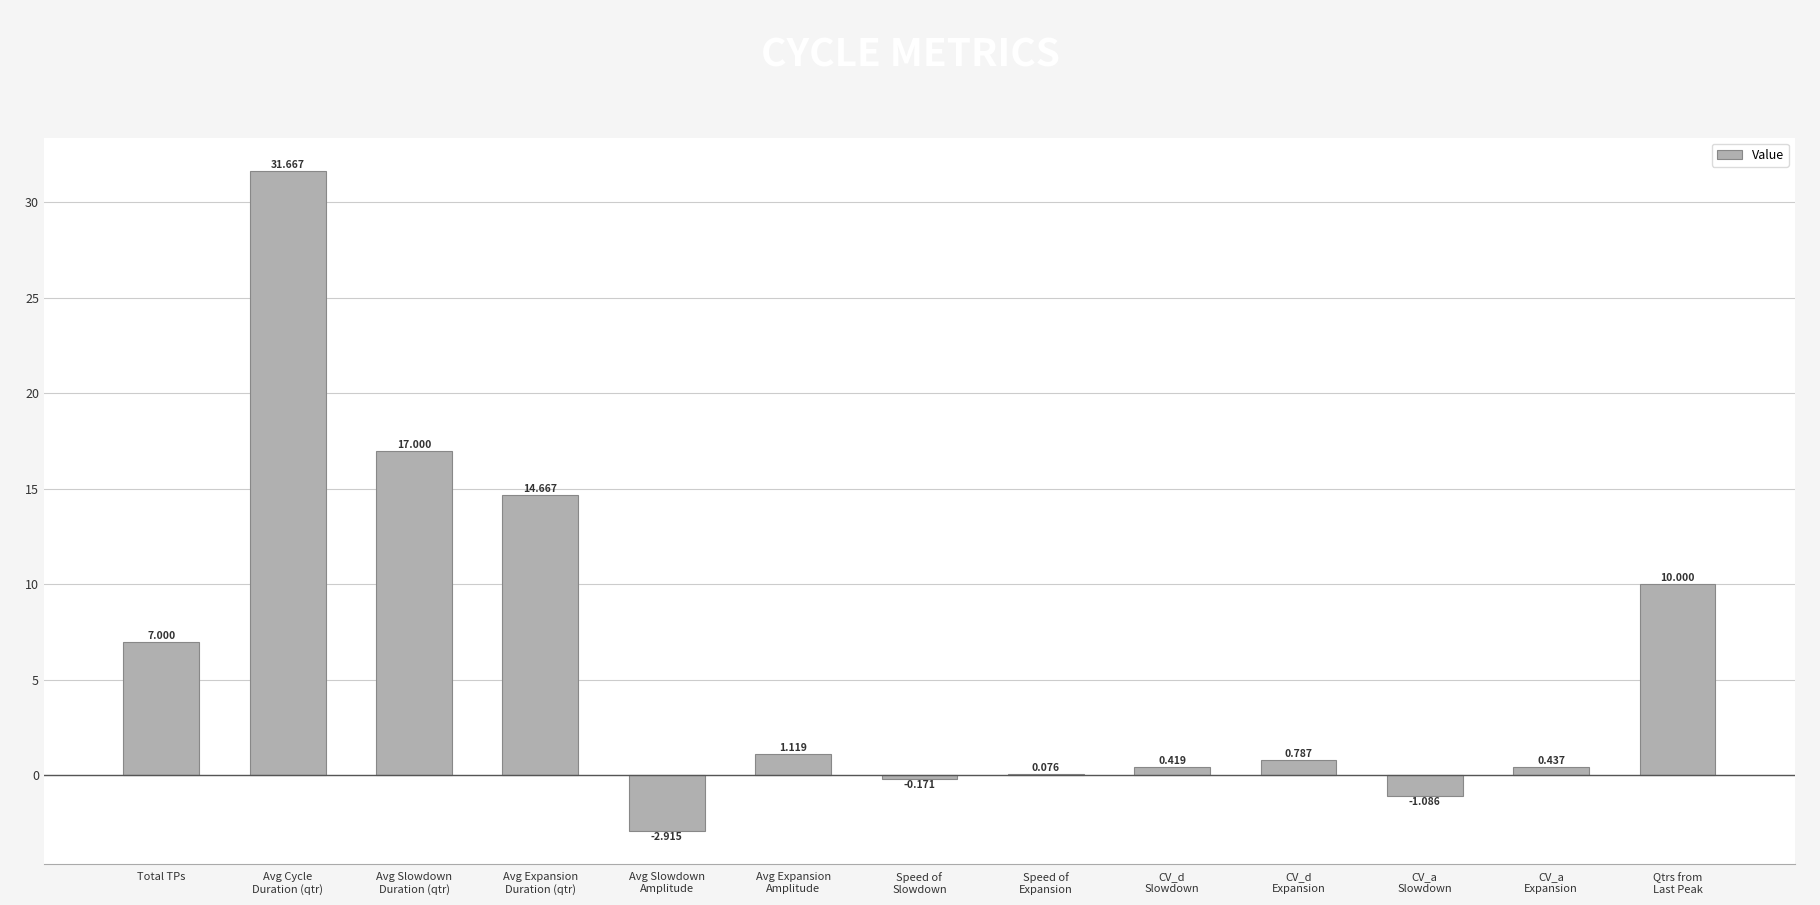

At which label does the data first exceed 0?

Total TPs